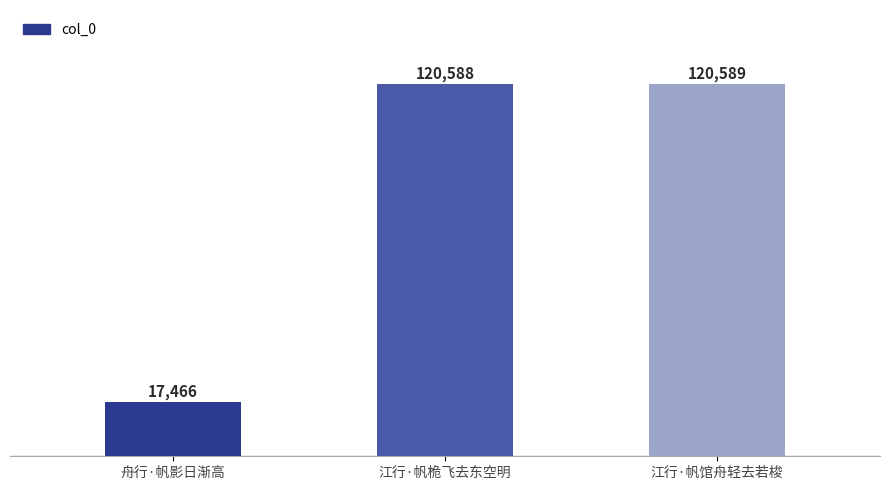

What is the average value?

86214